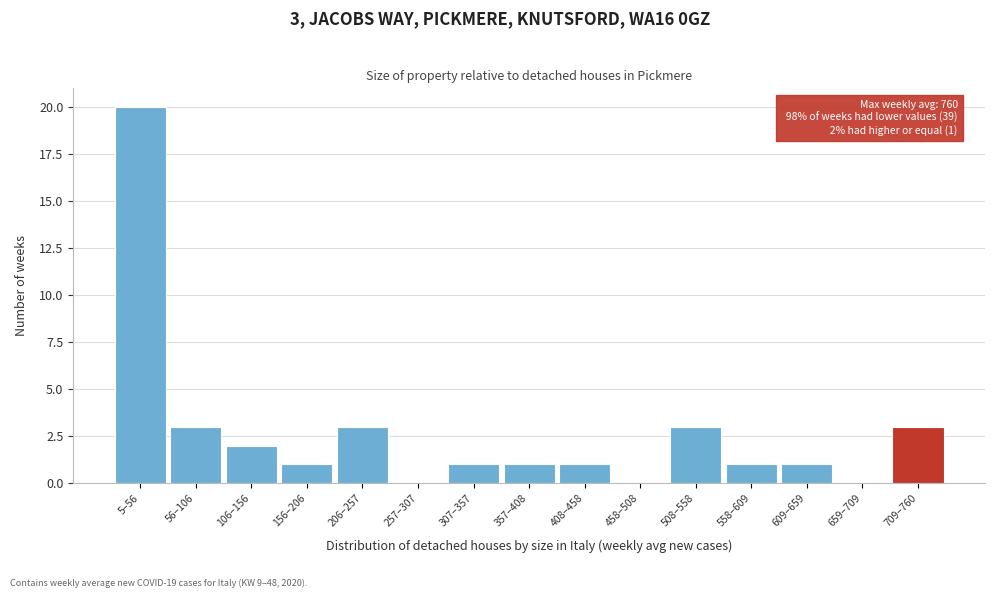

Reading left to right, what are all the values shown in this chart?

5–56=20	56–106=3	106–156=2	156–206=1	206–257=3	257–307=0	307–357=1	357–408=1	408–458=1	458–508=0	508–558=3	558–609=1	609–659=1	659–709=0	709–760=3